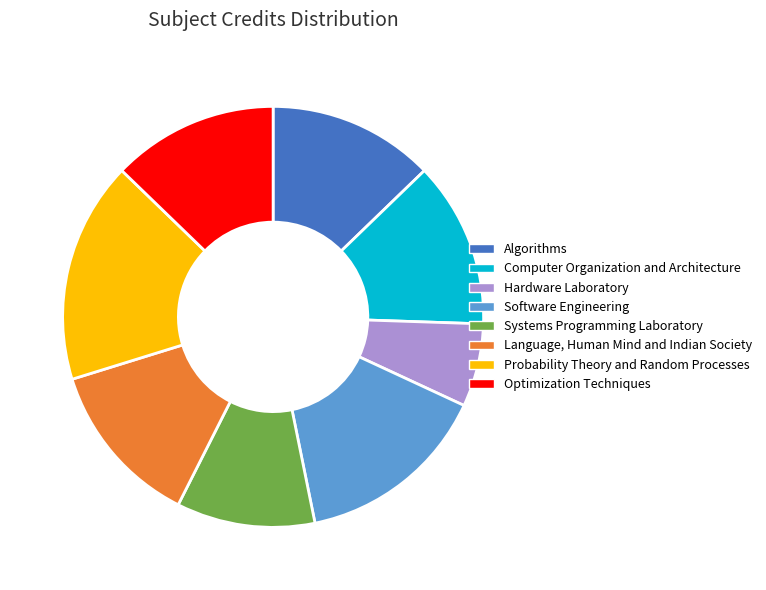

Is the sum of Software Engineering and Optimization Techniques greater than half?

No